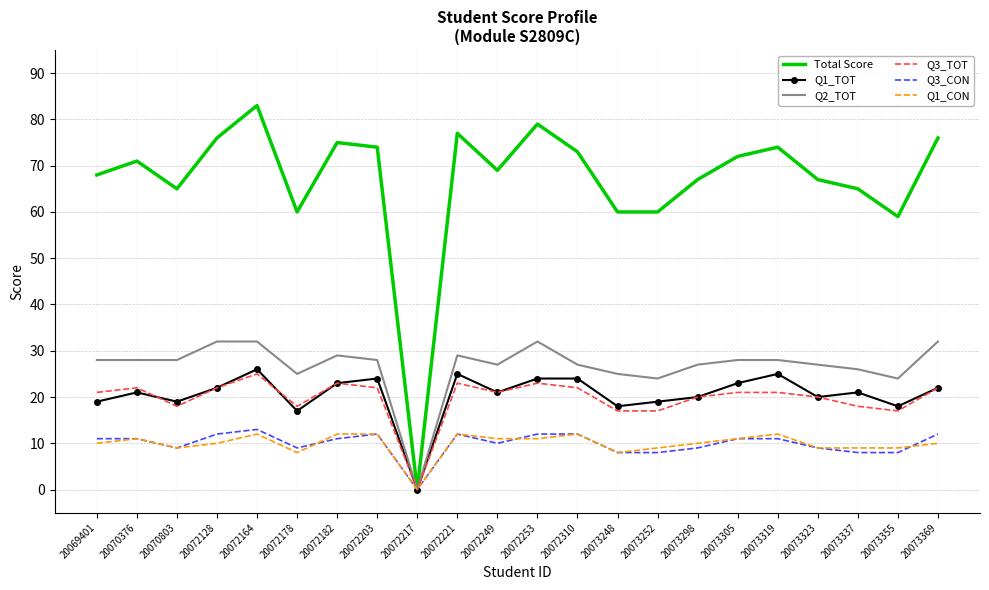

The Q1_CON series shows 11 at 20072249. True or false?

True